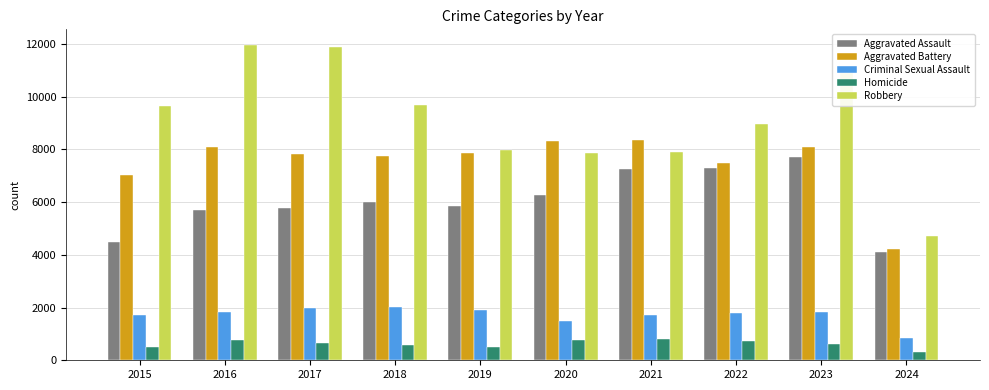

What is the minimum value for Robbery?

4704